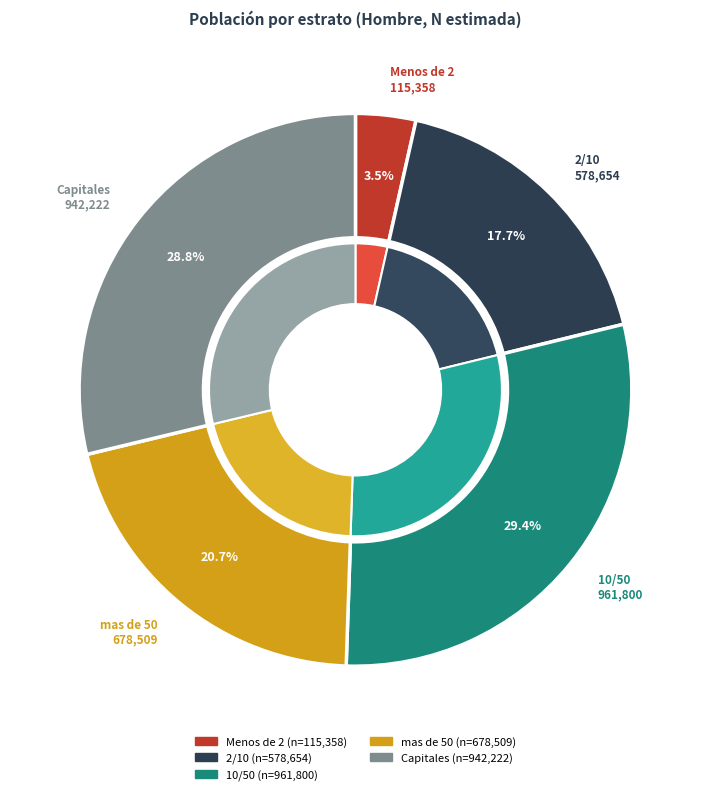

What is the ratio of the value at Menos de 2 to the value at mas de 50?

0.2